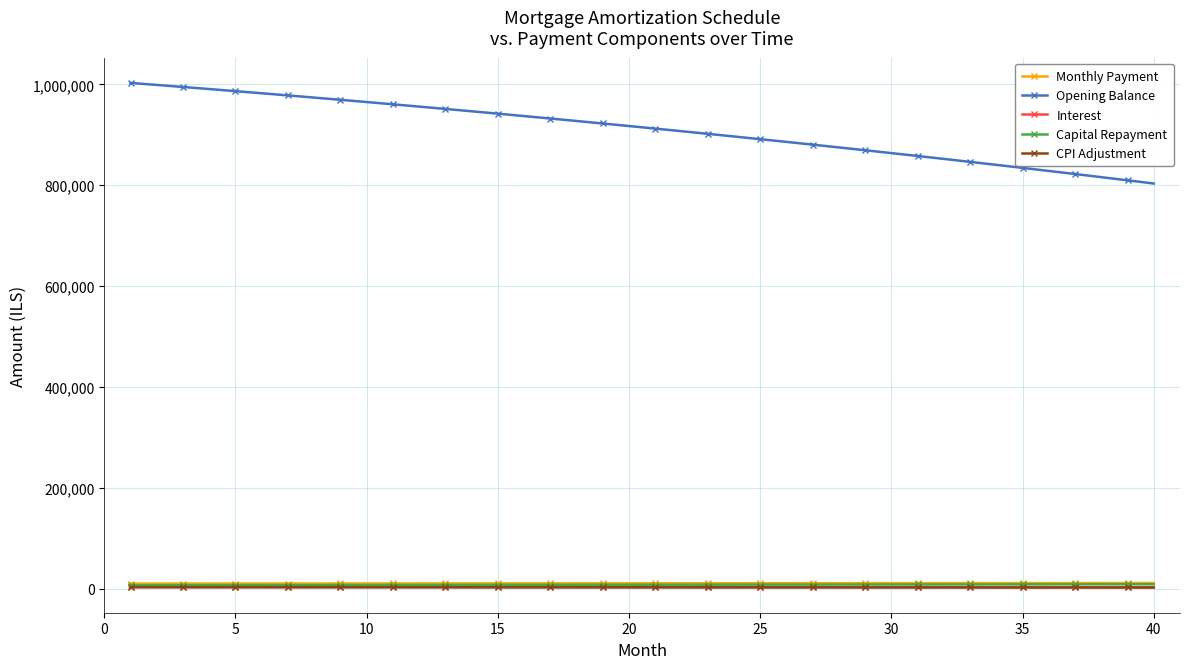

What is the sum of all Monthly Payment values?

425109.4